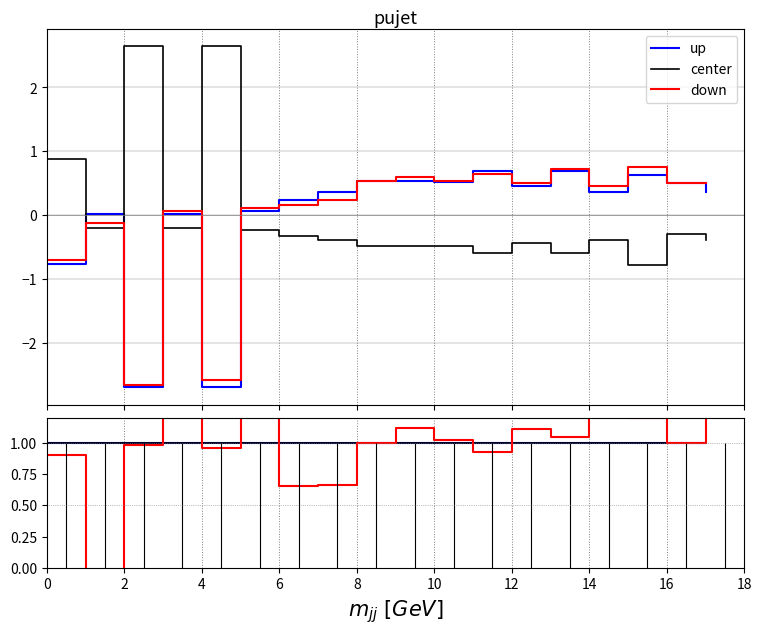

What is the label of the 17th point from the left?

16